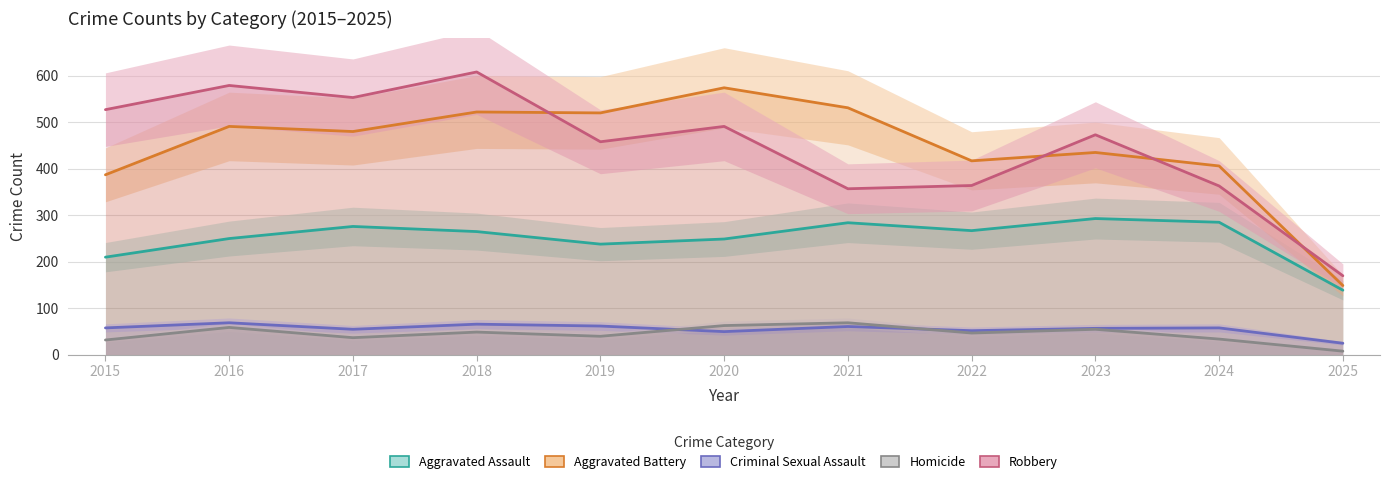

How many lines are shown in the chart?

5